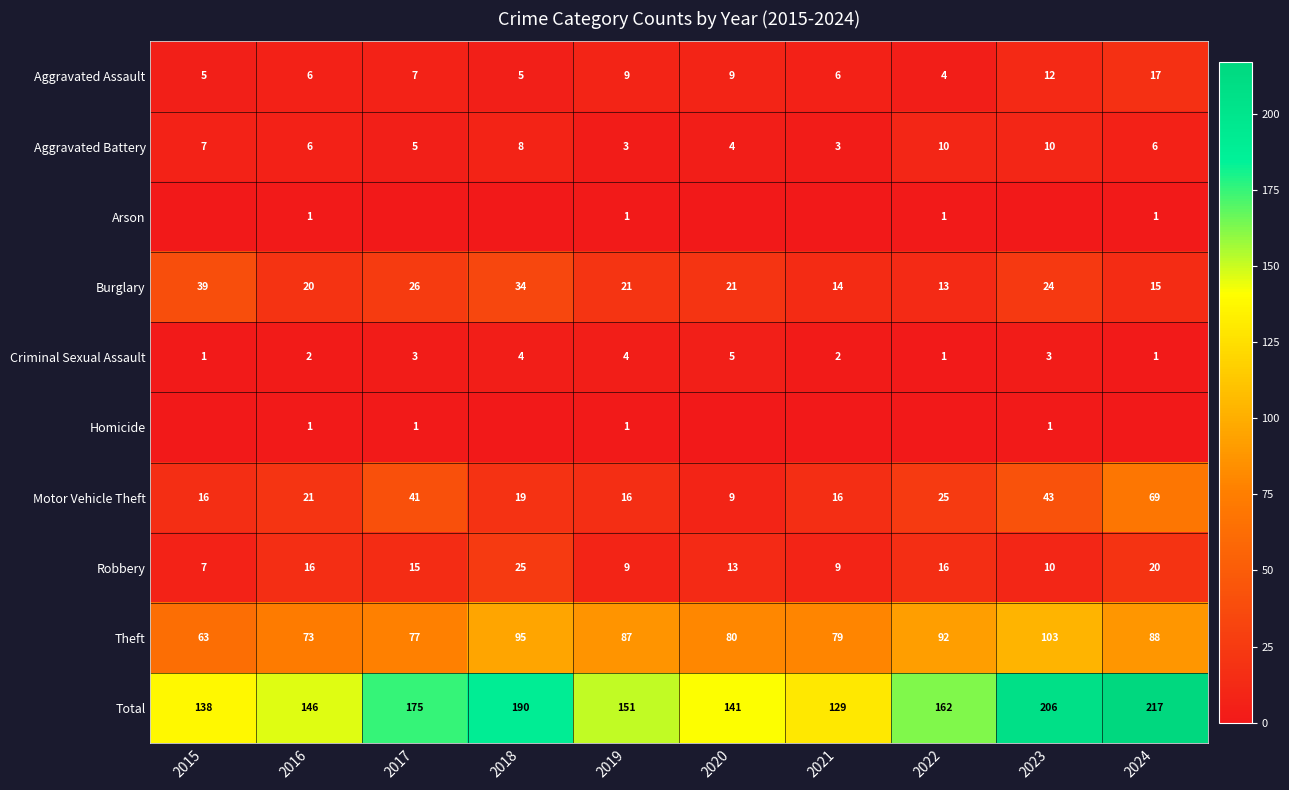

How many values in the Motor Vehicle Theft series are below 21?

5